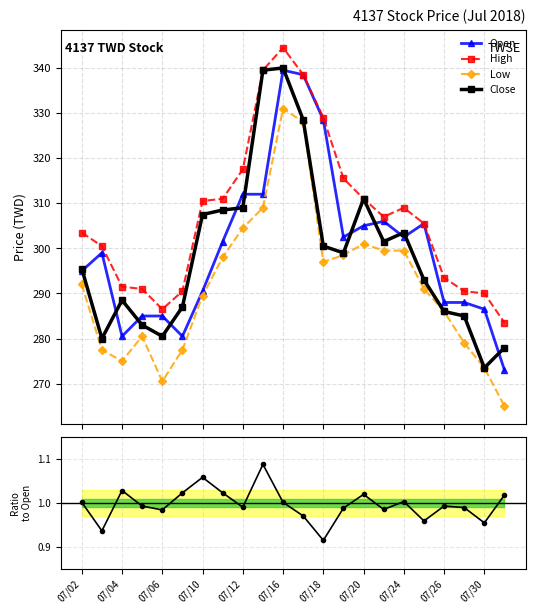

True or false: Low has more than 2 points higher than both neighbors.

True